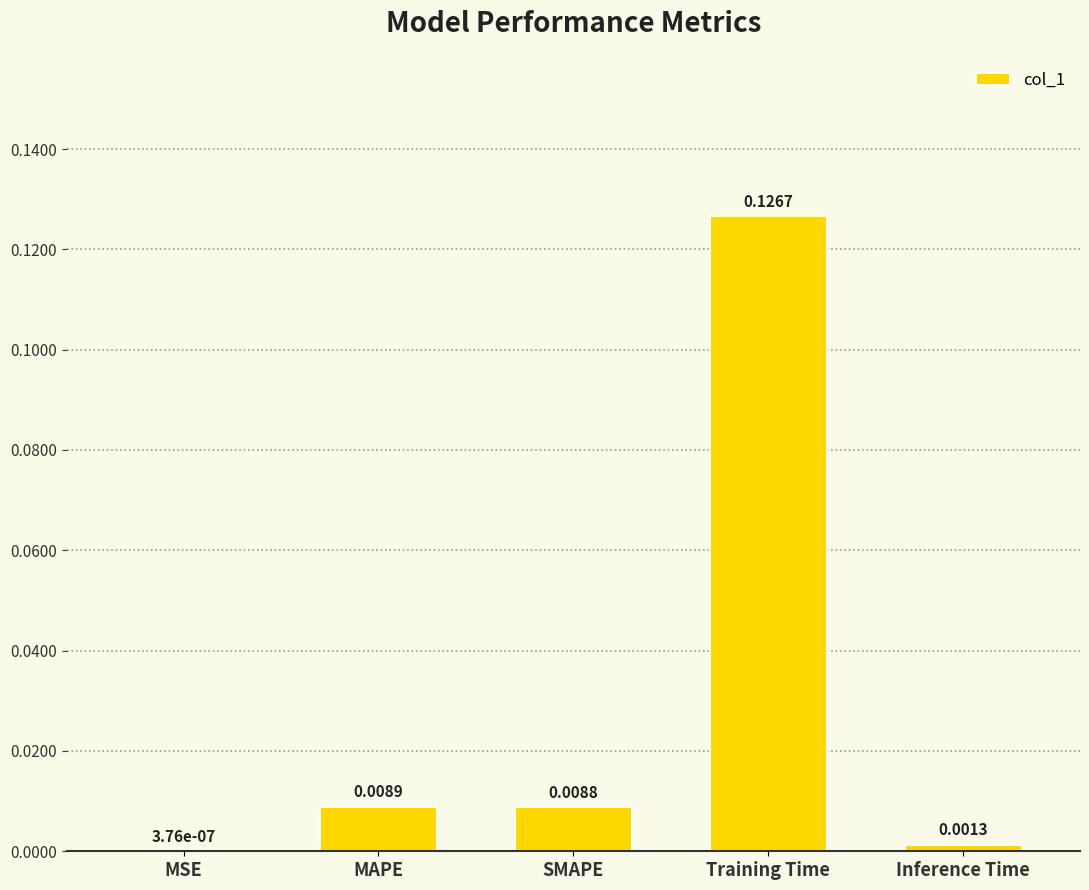

What is the change in value from Training Time to Inference Time?

-0.1